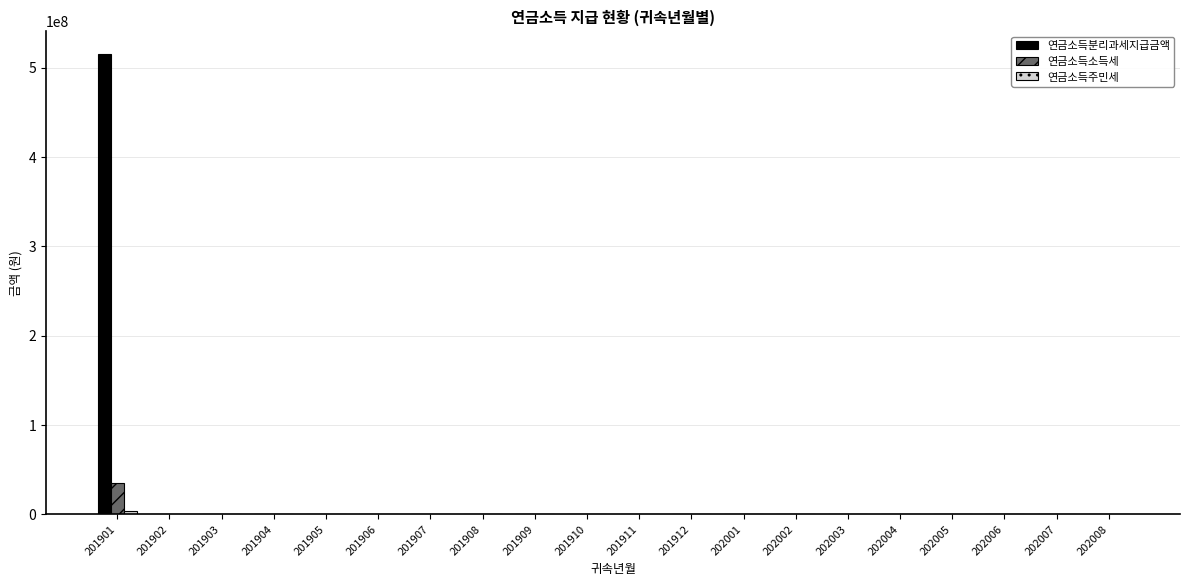

The value of 연금소득소득세 at 201906 is 18654895. True or false?

False